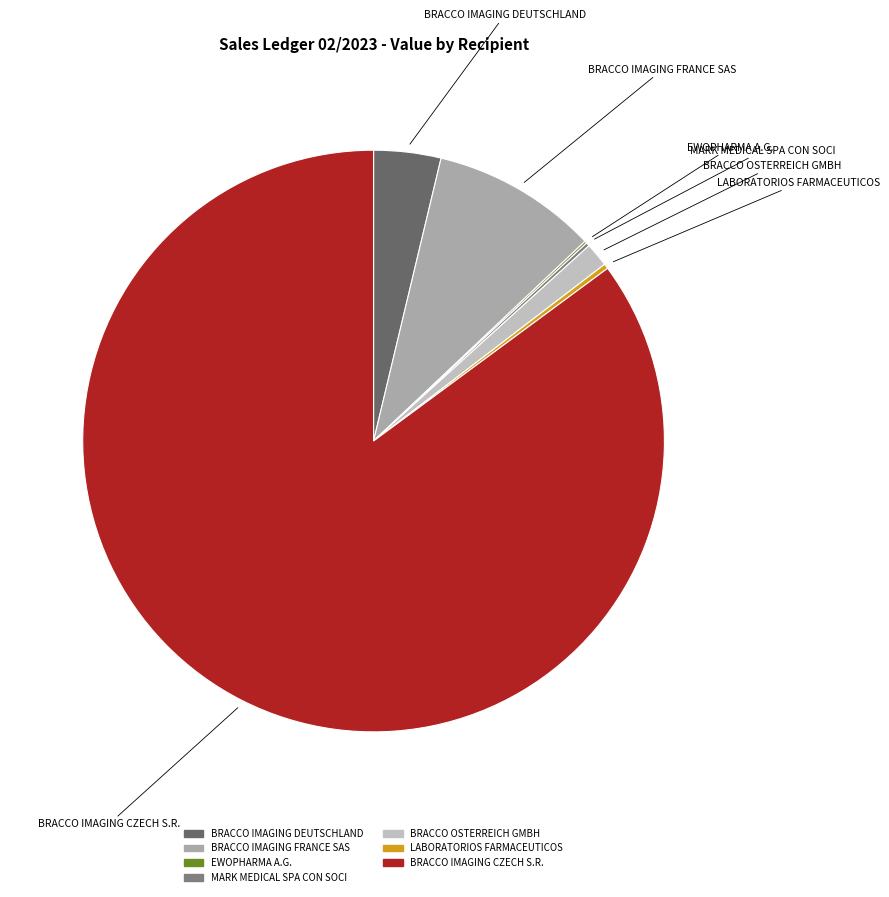

Between BRACCO OSTERREICH GMBH and BRACCO IMAGING CZECH S.R., which is larger?

BRACCO IMAGING CZECH S.R.